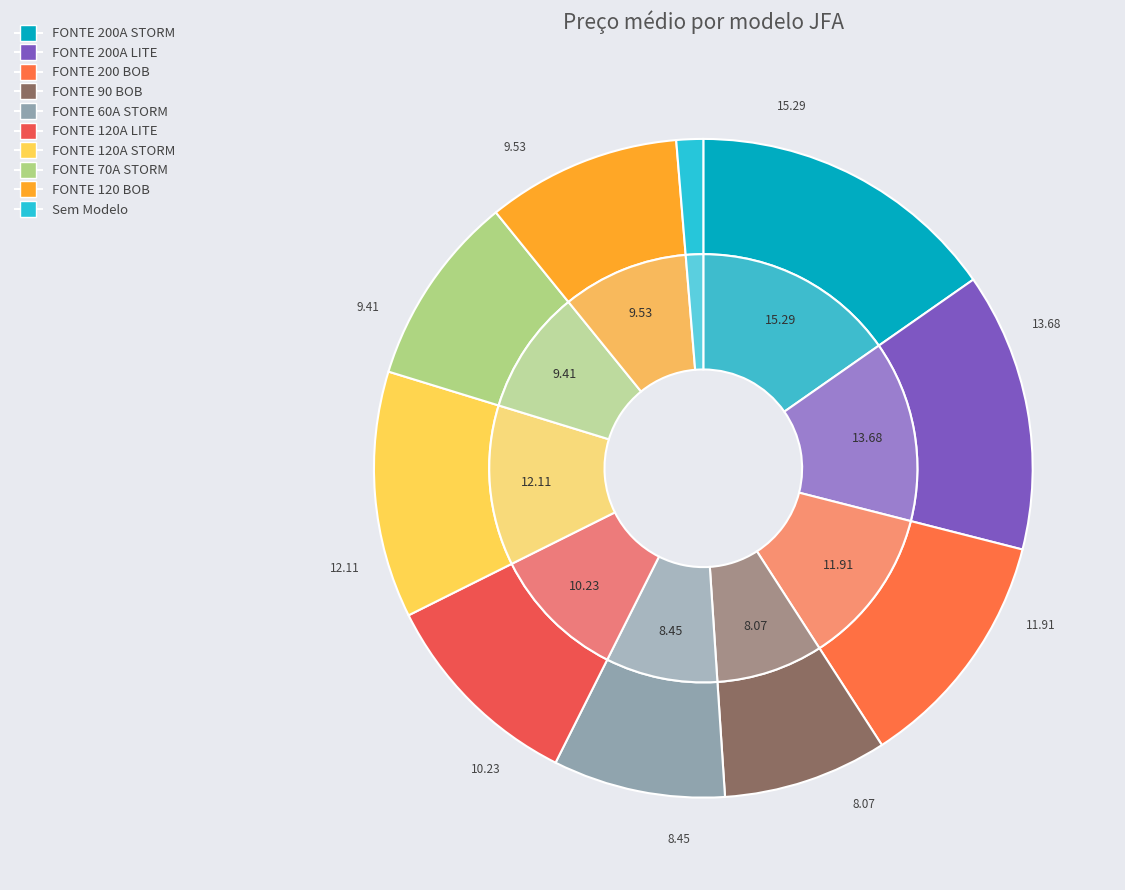

To the nearest percent, what is the combined percentage of FONTE 120A STORM and FONTE 60A STORM?

21%